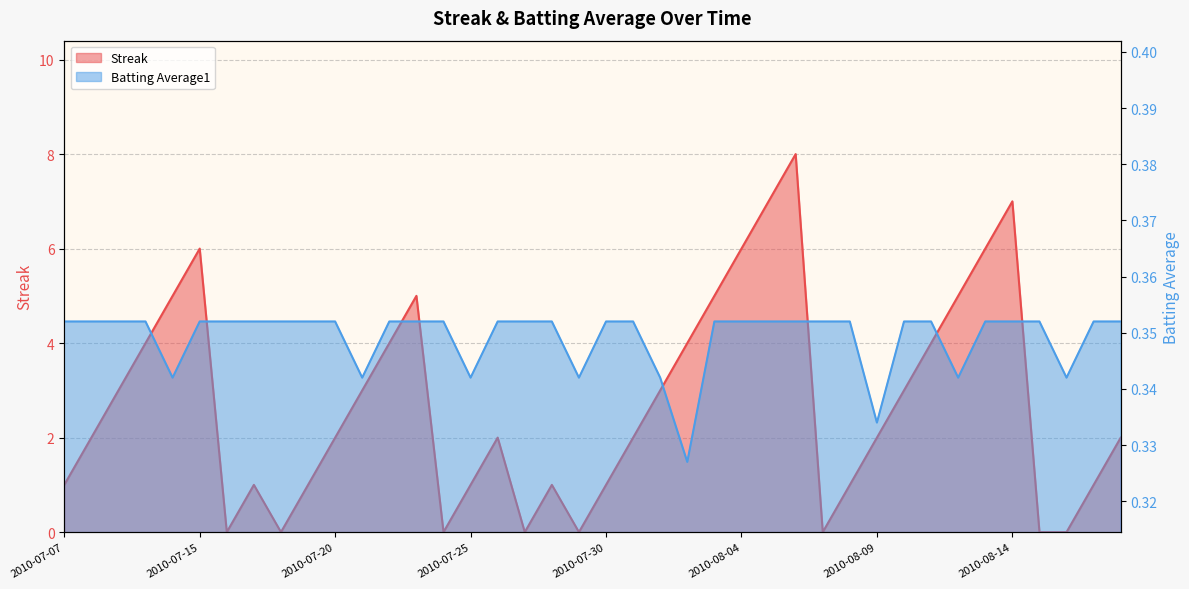

What is the total value across all series at 2010-07-29?

0.3